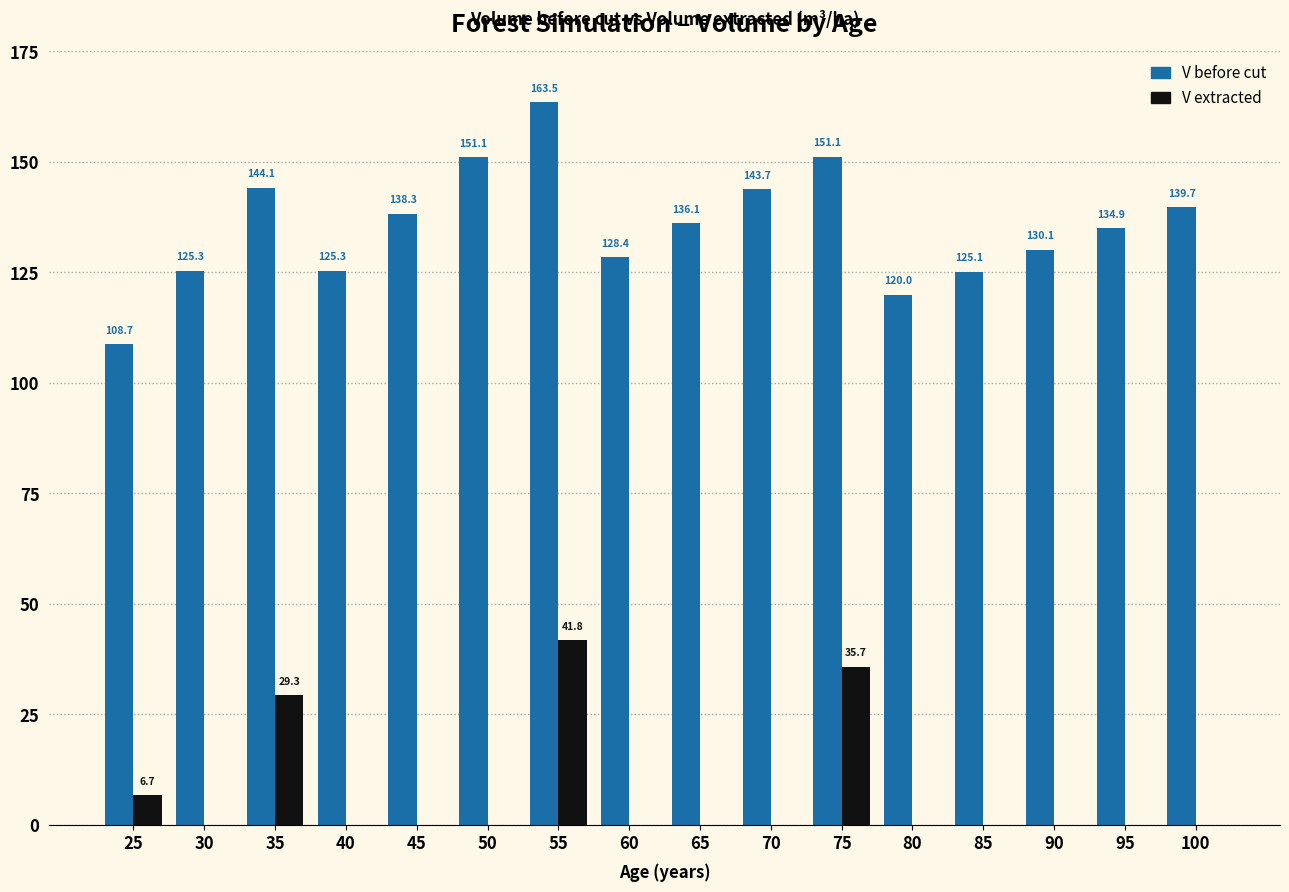

At which label is V before cut closest to 136?

65